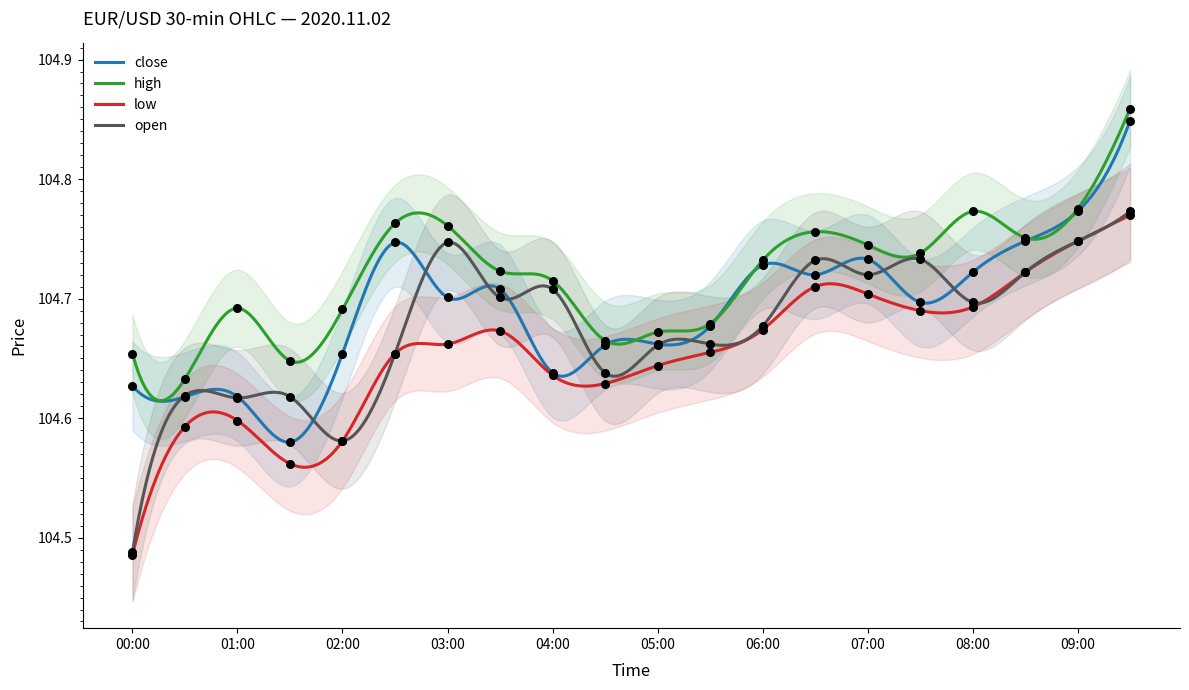

Which series has the widest spread of Y values?

open